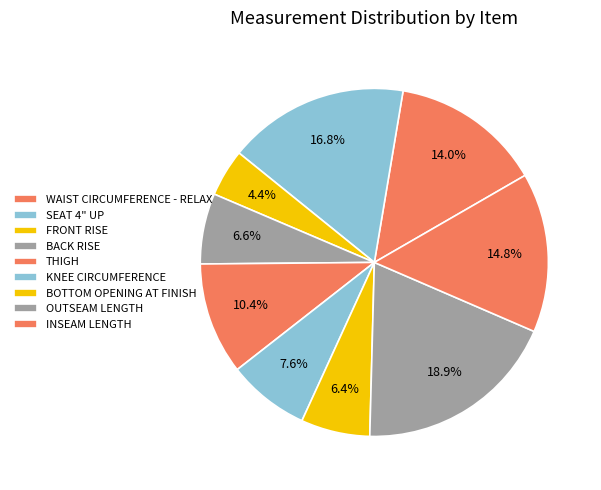

Rank the categories by value from highest to lowest.

OUTSEAM LENGTH, SEAT 4" UP, INSEAM LENGTH, WAIST CIRCUMFERENCE - RELAX, THIGH, KNEE CIRCUMFERENCE, BACK RISE, BOTTOM OPENING AT FINISH, FRONT RISE